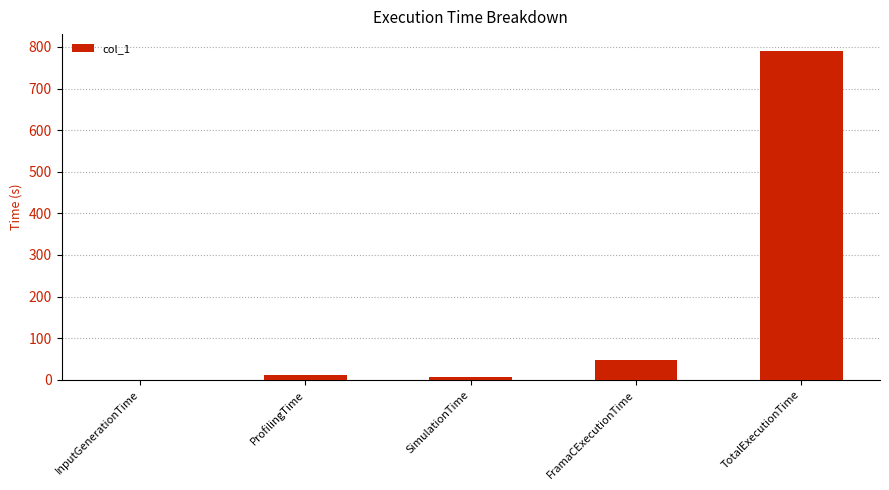

Which has a higher value, SimulationTime or TotalExecutionTime?

TotalExecutionTime